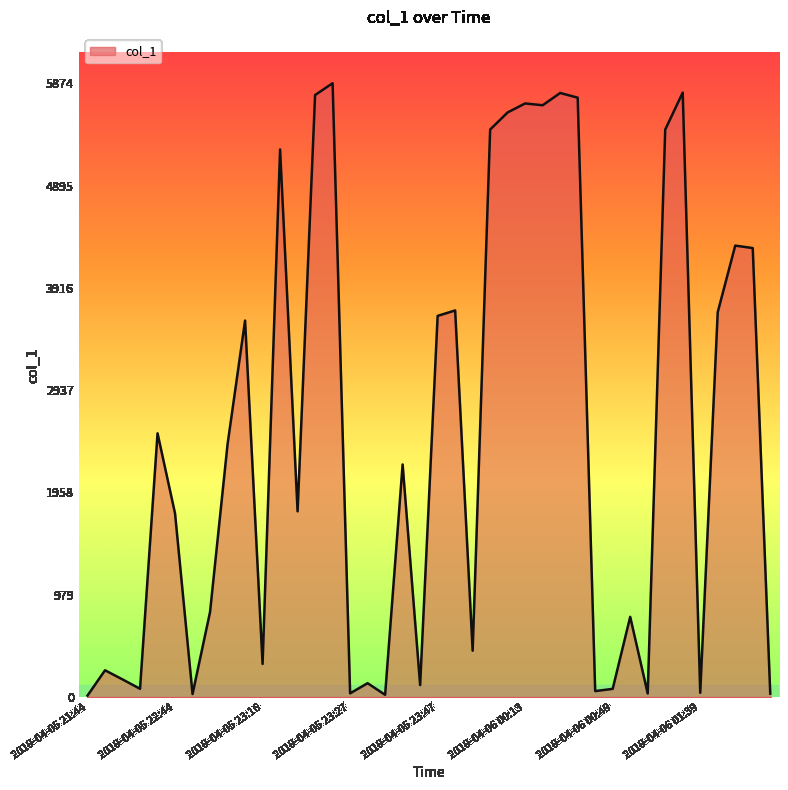

Does the chart have visible grid lines?

No